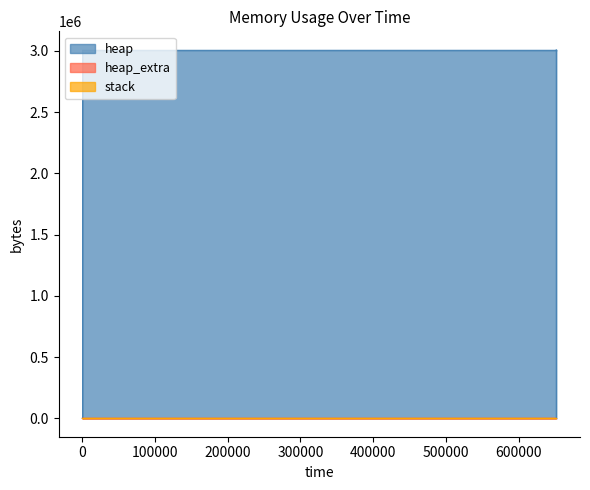

Which has a higher value, 322 or 651831?

651831